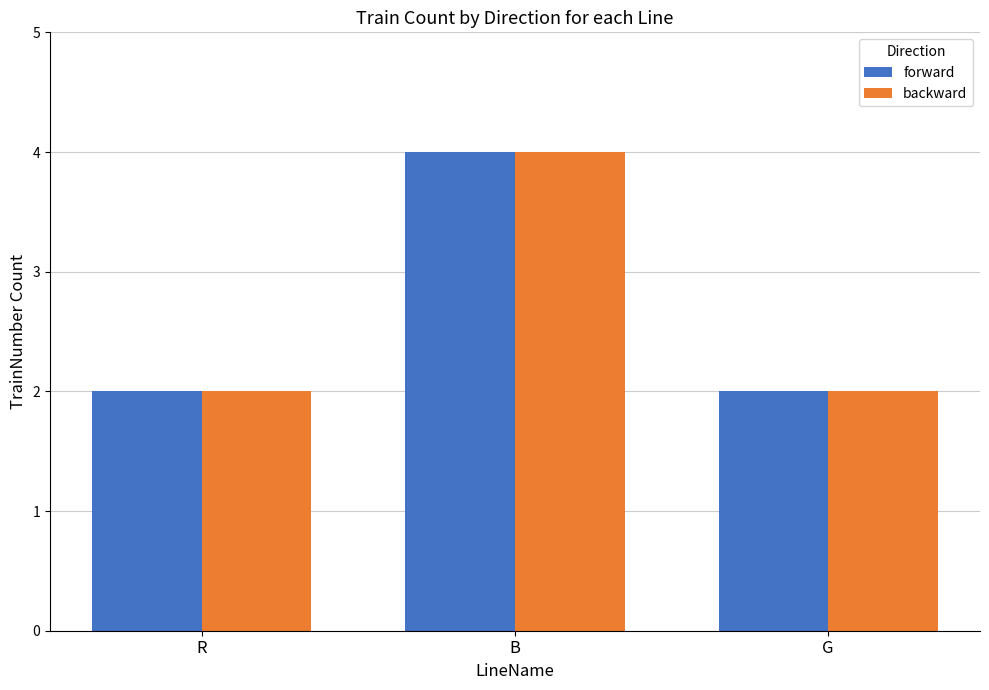

Which category has the highest value across all series?

B